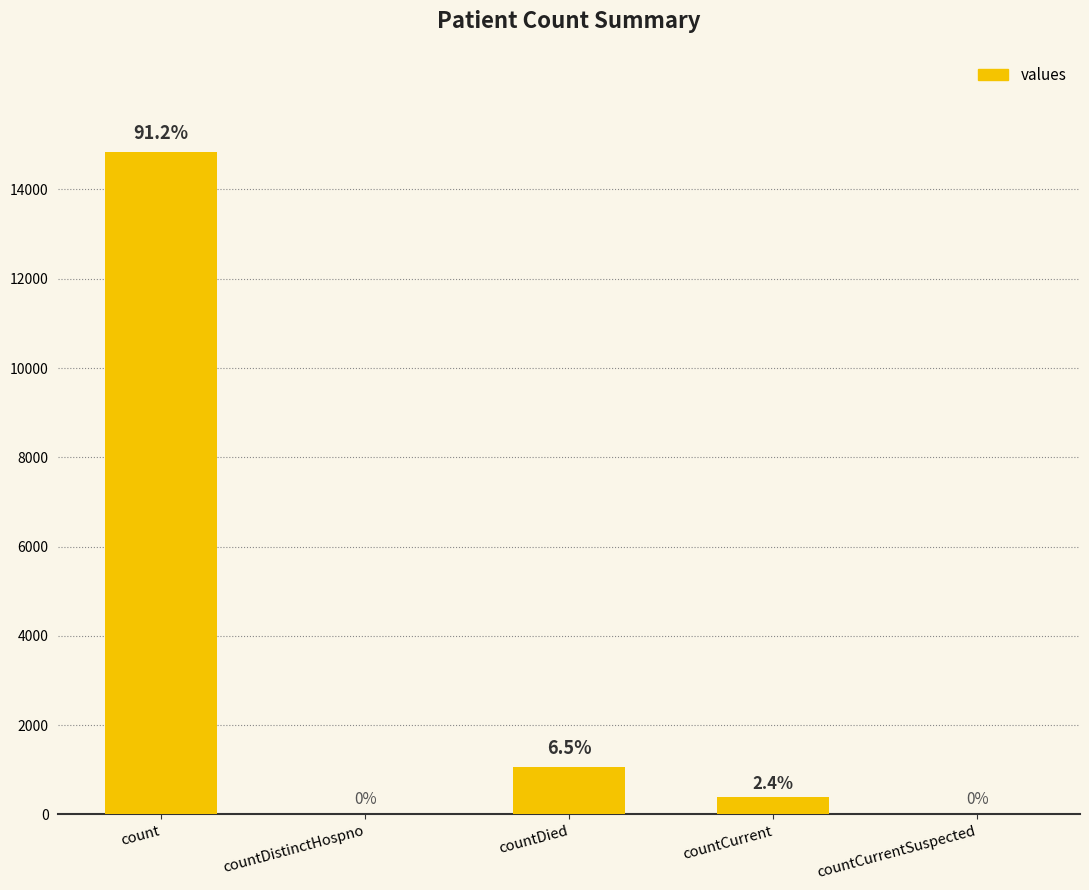

List the labels in order of value, smallest first.

countDistinctHospno, countCurrentSuspected, countCurrent, countDied, count